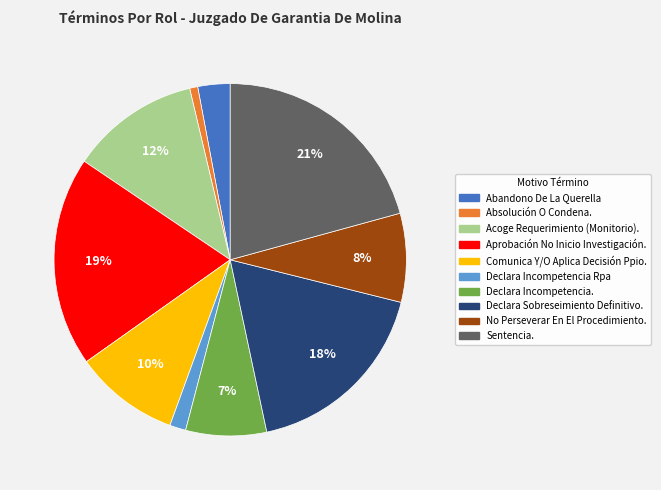

Do Declara Incompetencia Rpa and Abandono De La Querella together represent more than half of the pie?

No